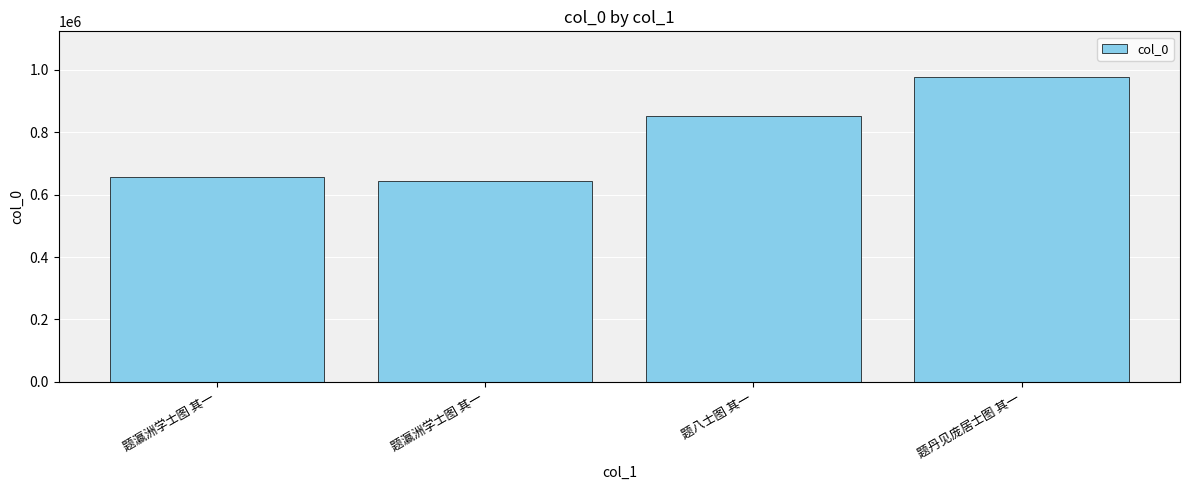

The chart shows a value of 976718 at 题丹见庞居士图 其一. True or false?

True